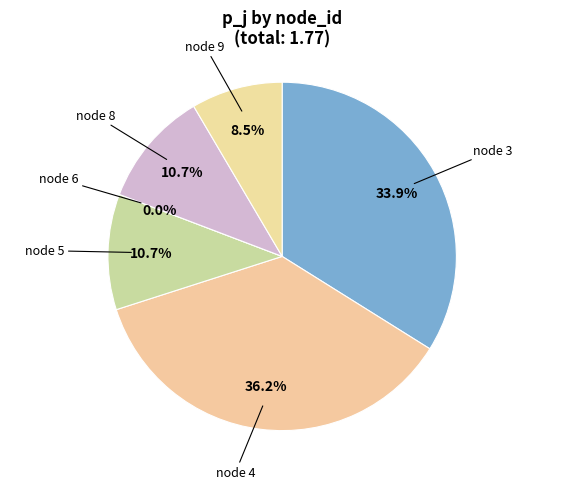

Which slice is the smallest?

node 6